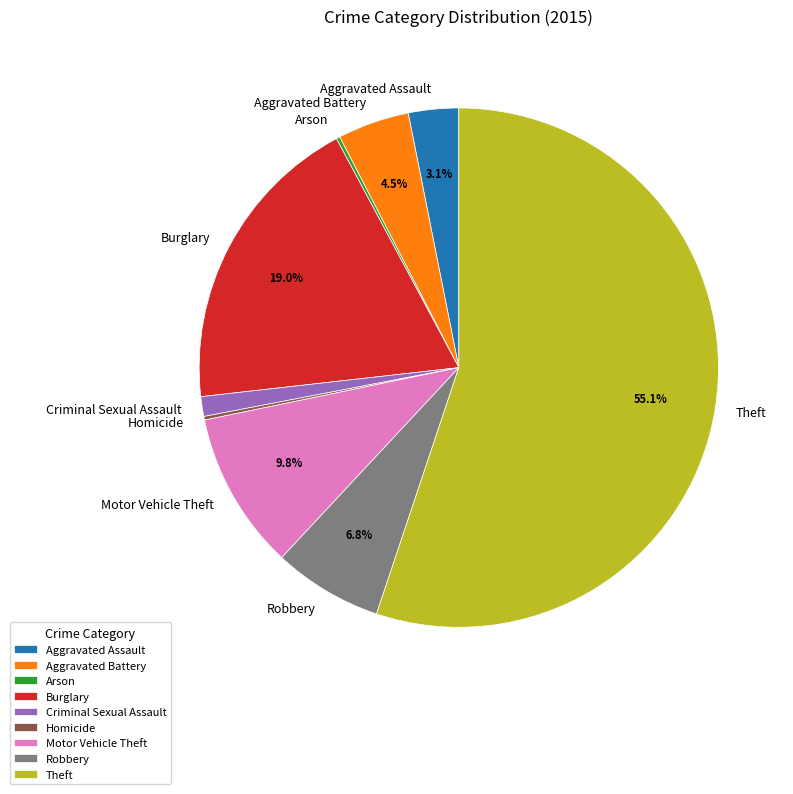

Is there any slice that represents more than half of the pie?

Yes